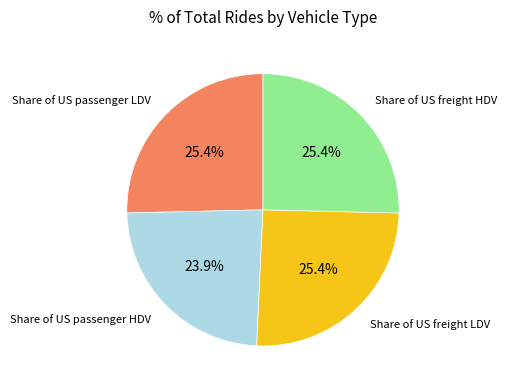

Is there any slice that represents more than half of the pie?

No